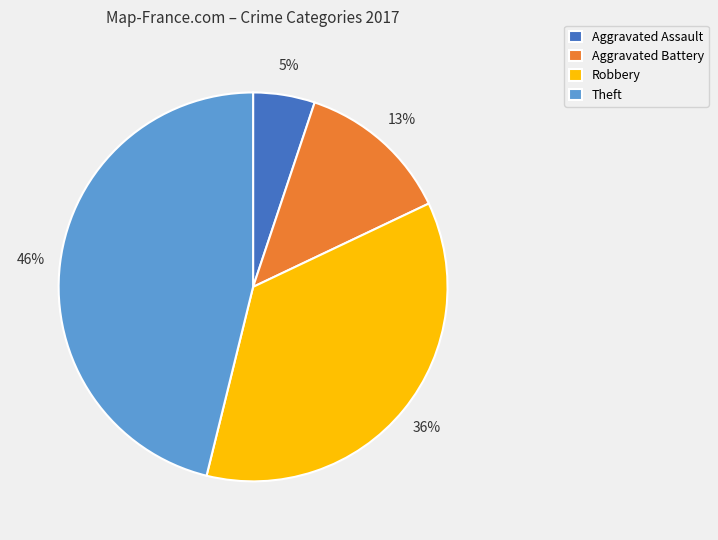

Rank the categories by value from lowest to highest.

Aggravated Assault, Aggravated Battery, Robbery, Theft